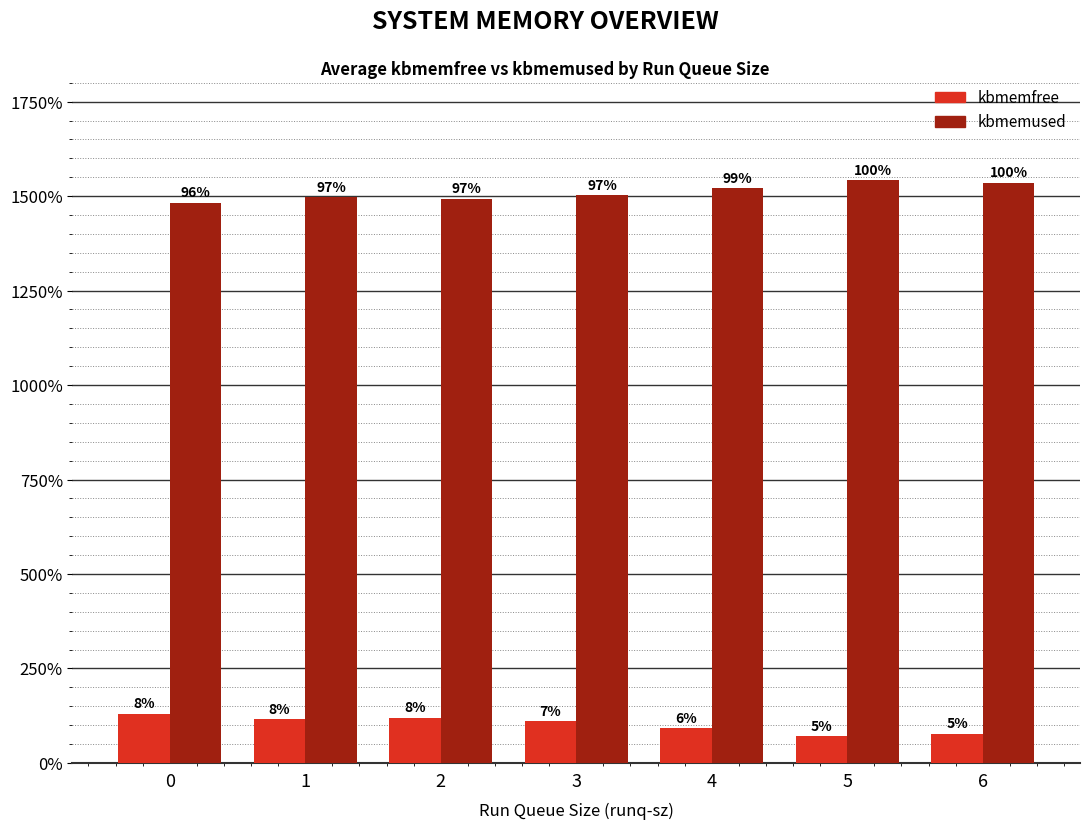

Are the bars horizontal?

No